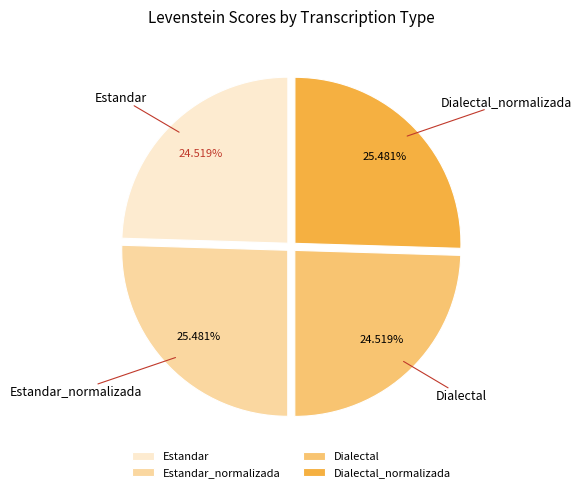

The Estandar_normalizada slice represents 31% of the pie. True or false?

False